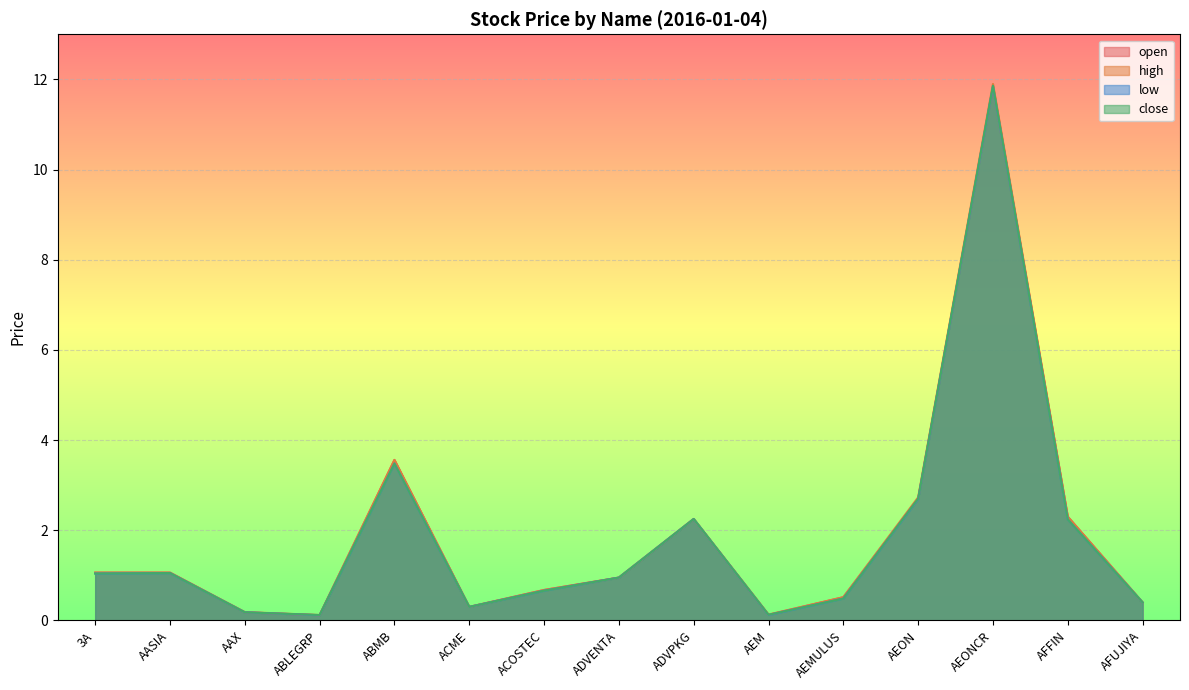

What is the difference between the second highest and minimum values in the close series?

3.4